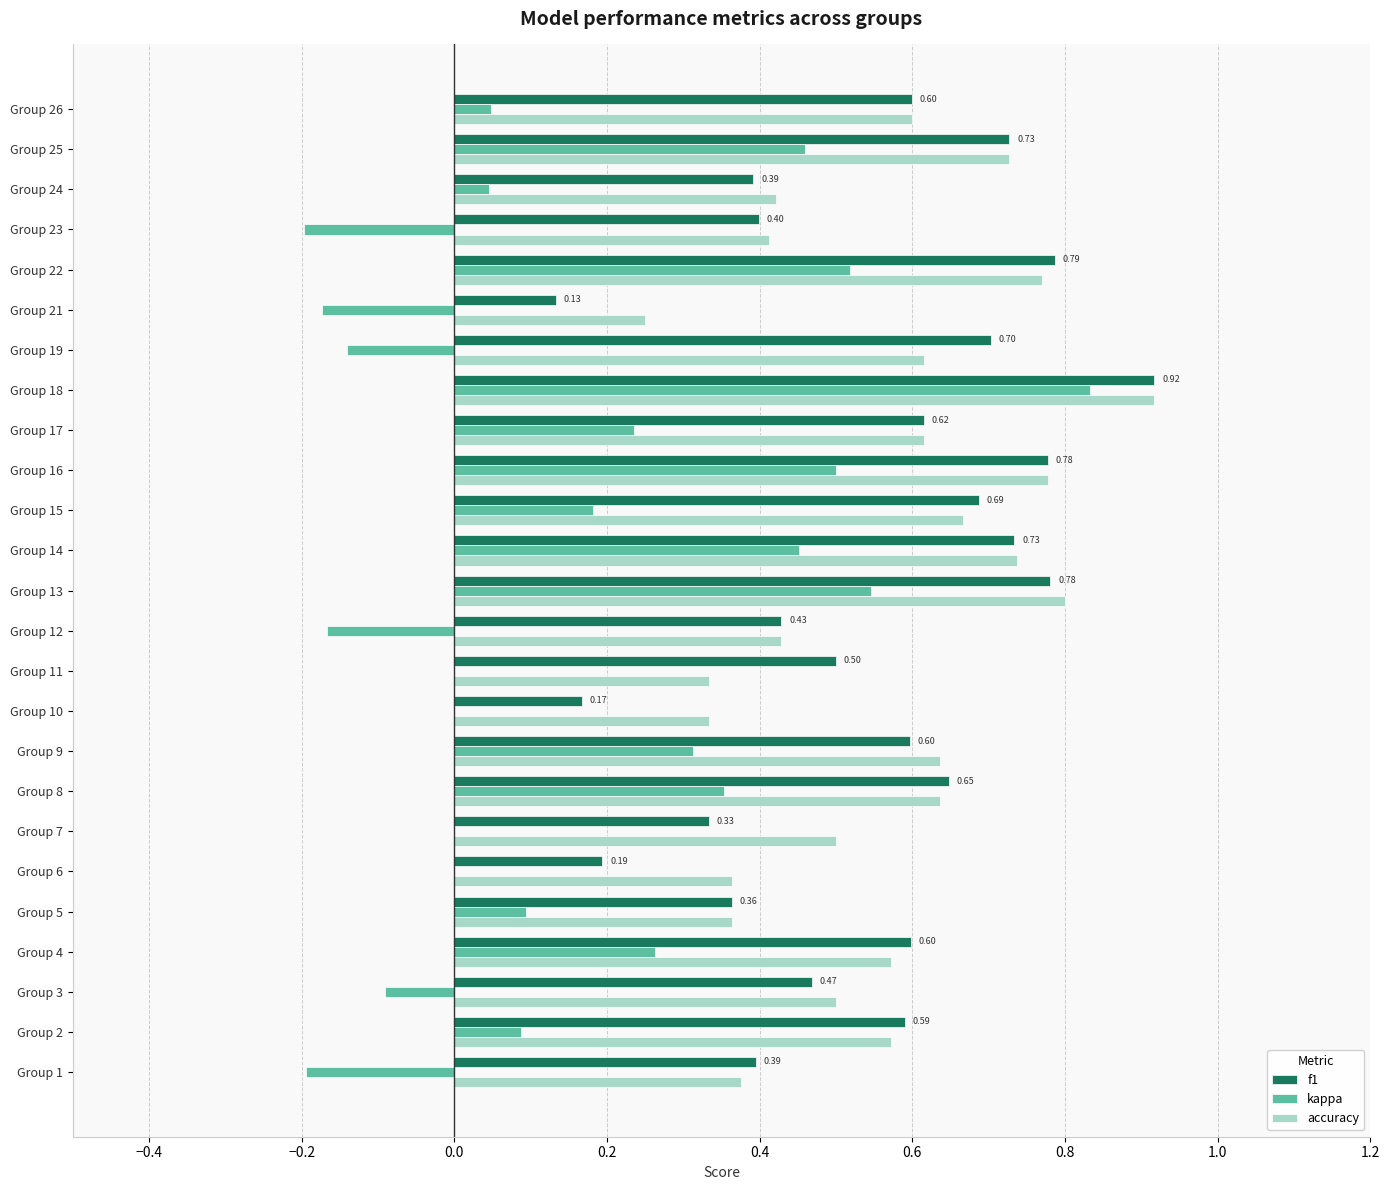

Is the value of accuracy at Group 16 greater than the value of kappa at Group 16?

Yes